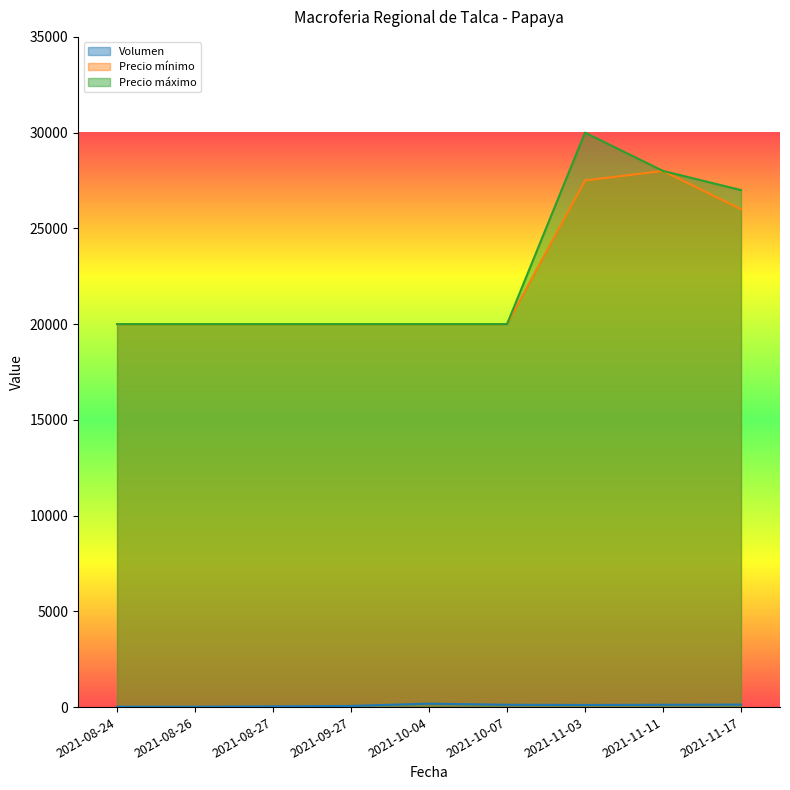

Does the chart display data point markers on the line(s)?

No